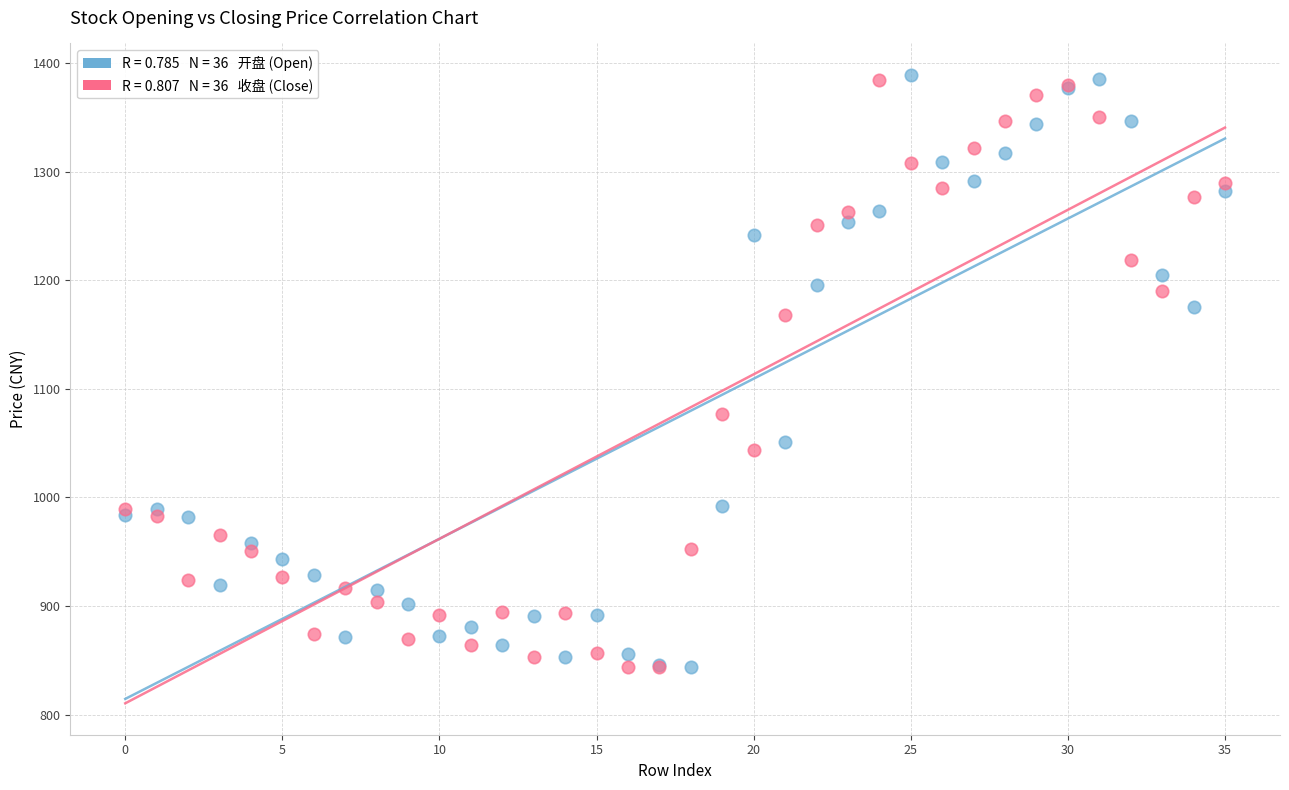

Across all series, what Y value is closest to 1116?

1077.0